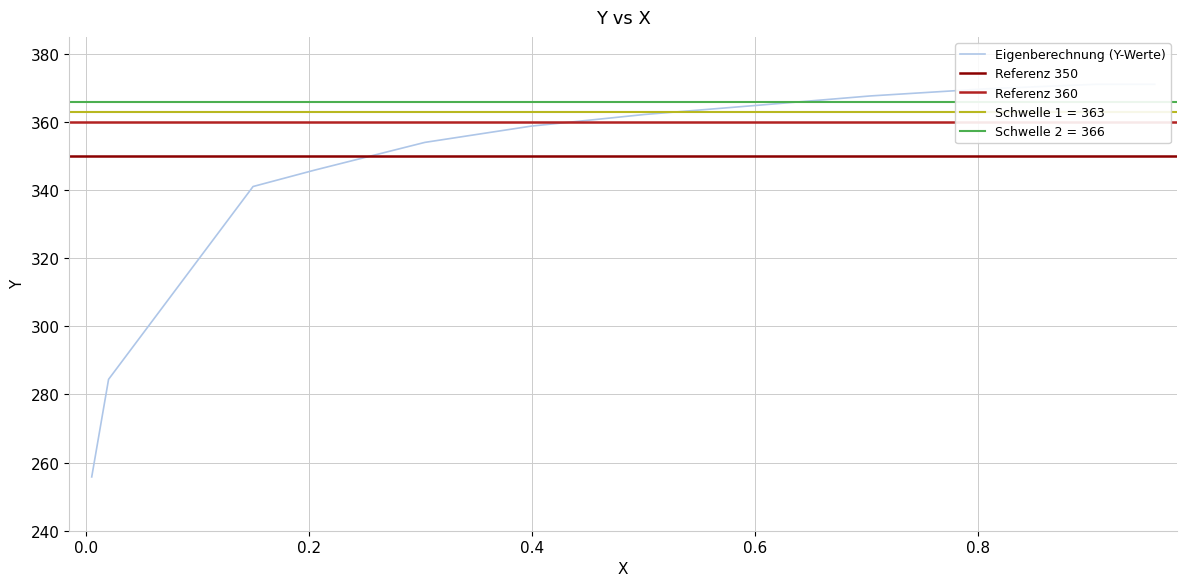

What is the sum of all values?

4878.6